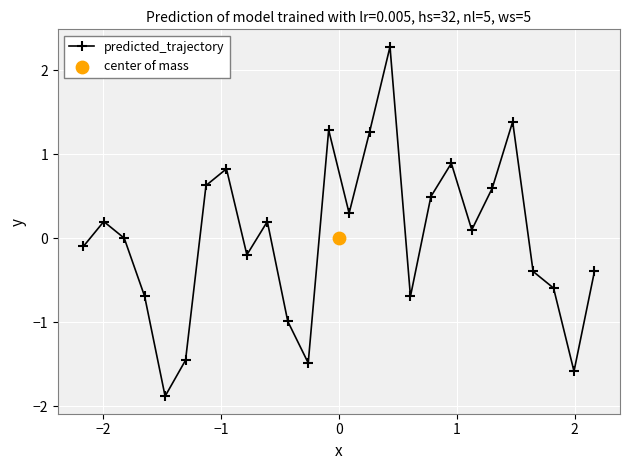

How many interior local peaks does the predicted_trajectory series have?

7